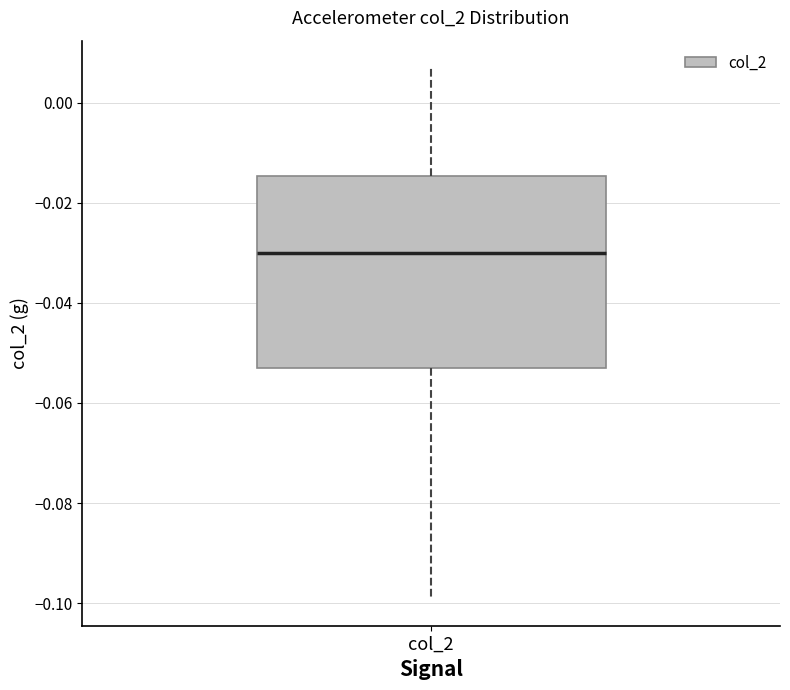

Read this box plot against the y-axis: the position of the median line, the range covered by the box, and the ends of both whiskers. The values are not printed on the chart, so give them approximately, as read against the axis.

median -0.030, box -0.052 to -0.014, whiskers -0.100 to 0.008